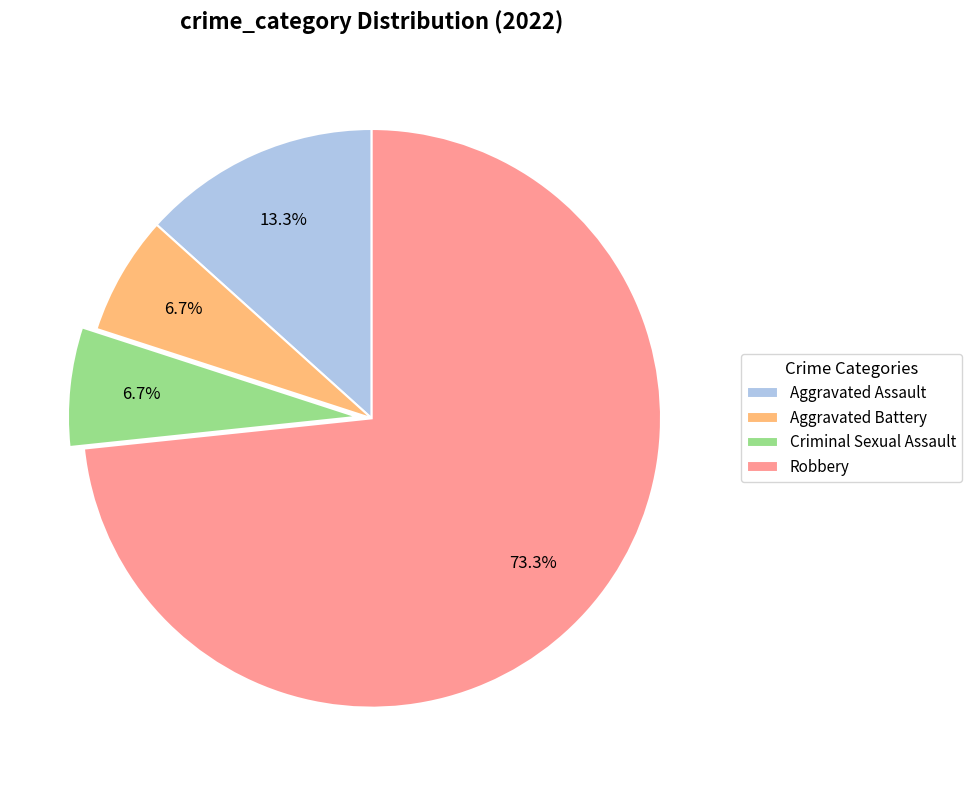

Count the number of slices in the pie.

4